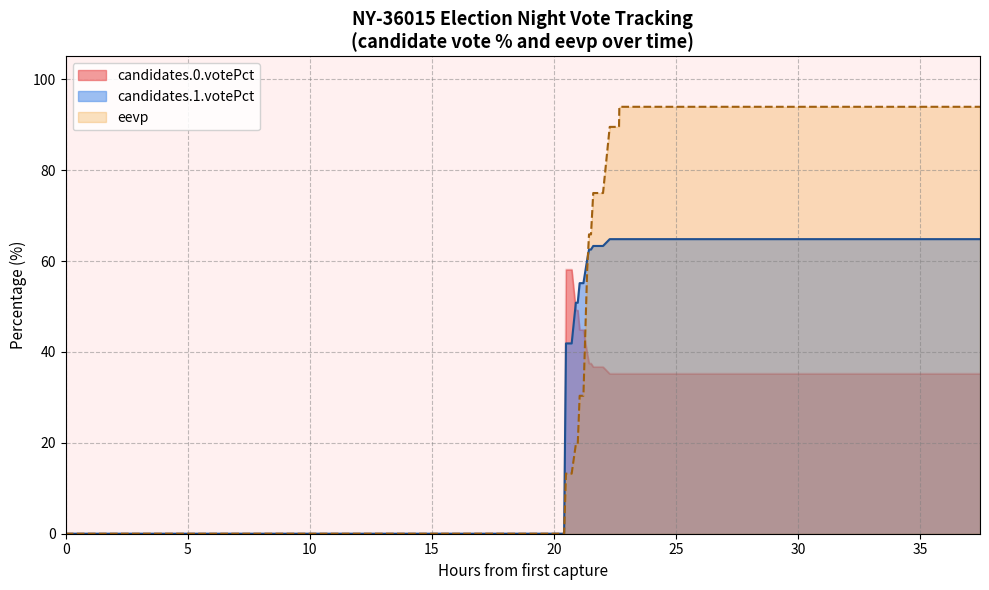

Which series has the largest total across all categories?

eevp